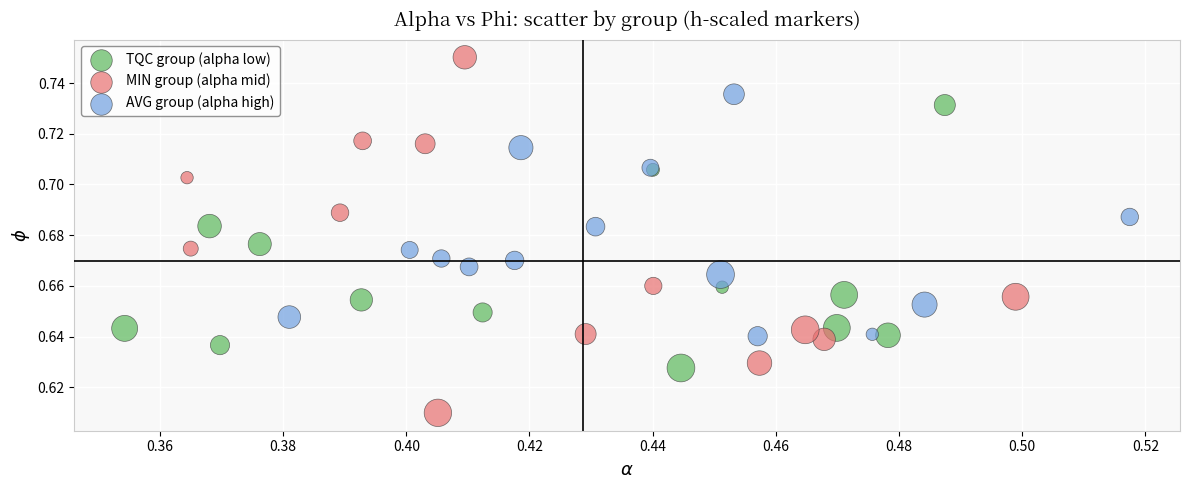

Which series has the widest spread of Y values?

MIN group (alpha mid)